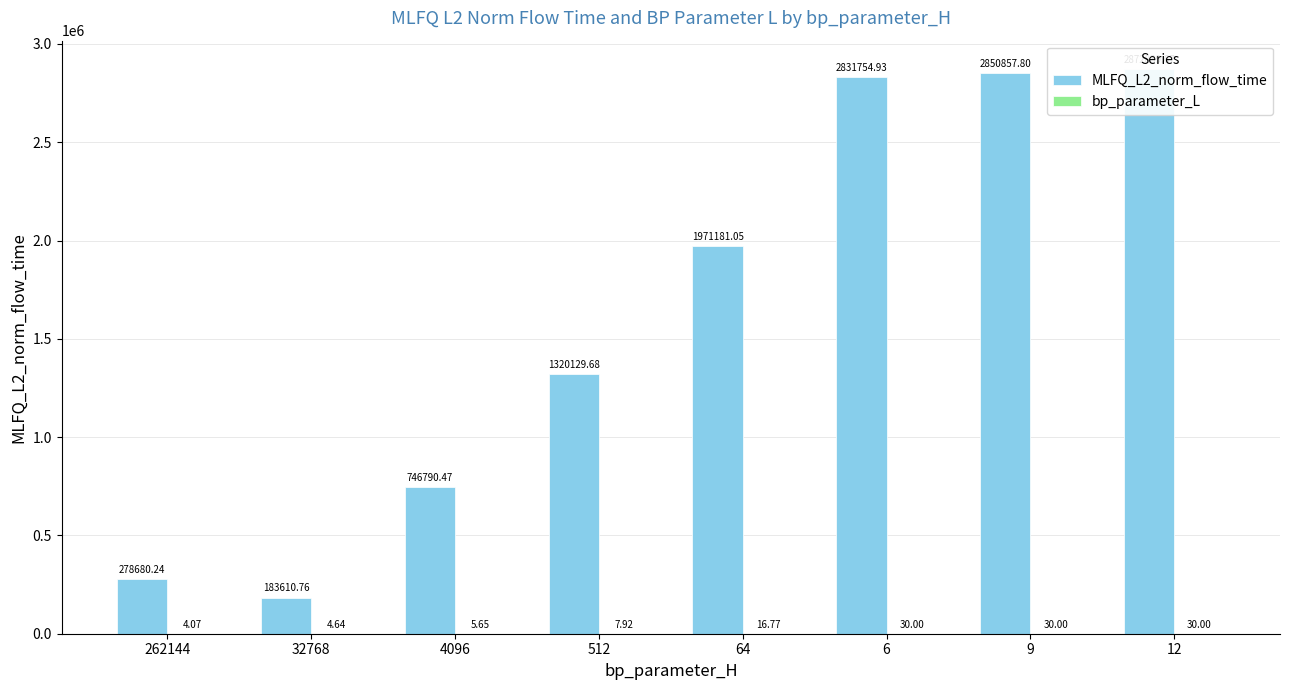

What position from the right is 262144?

8